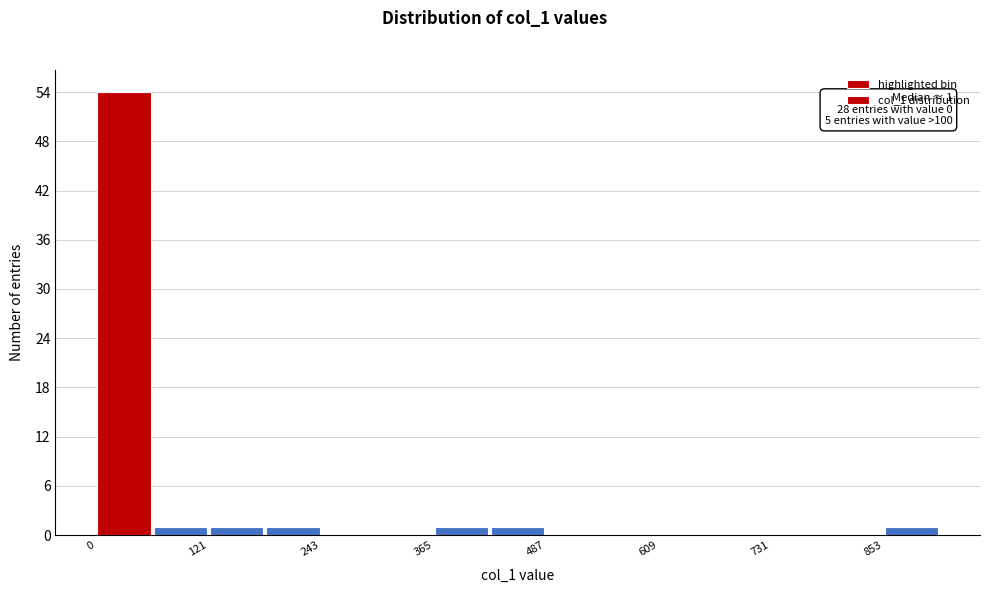

Read against the x-axis, roughly where is the centre of the tallest bar?

40